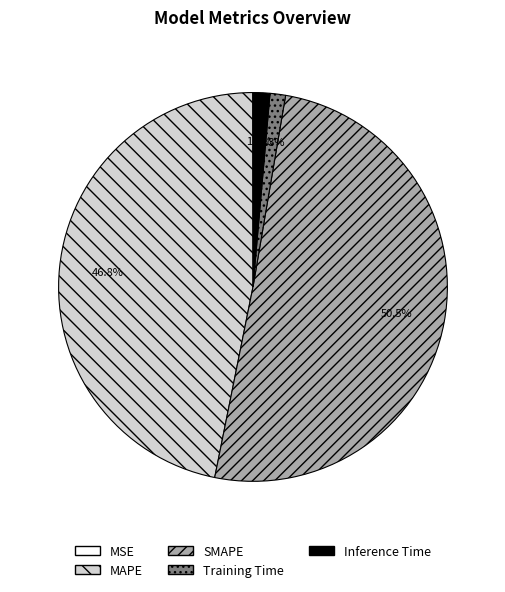

Which slice is the largest?

SMAPE